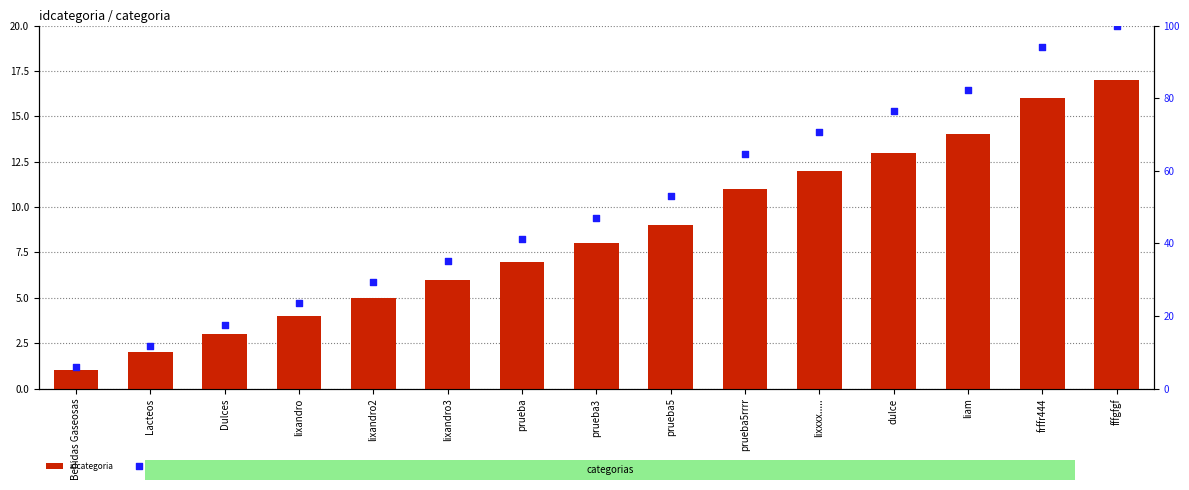

Which series contains the lowest Y value?

idcategoria